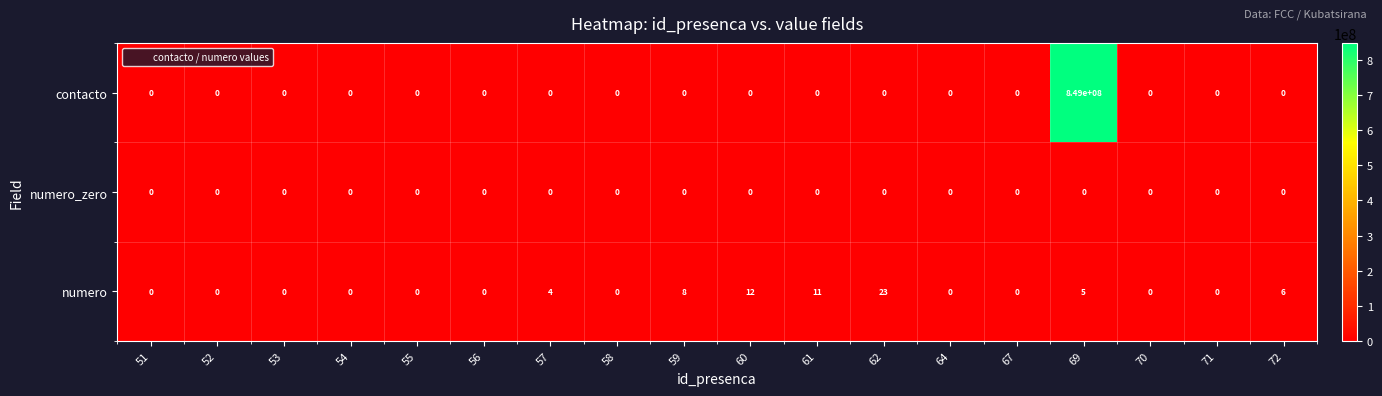

Count the number of data series in this chart.

3